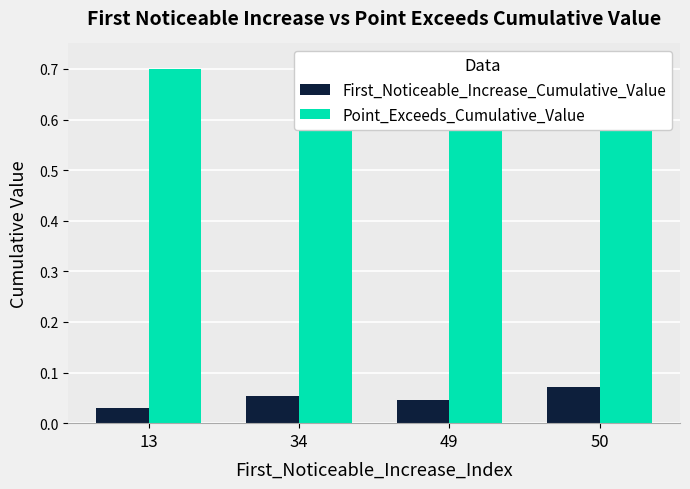

Is it true that Point_Exceeds_Cumulative_Value equals 0.5 at 13?

False